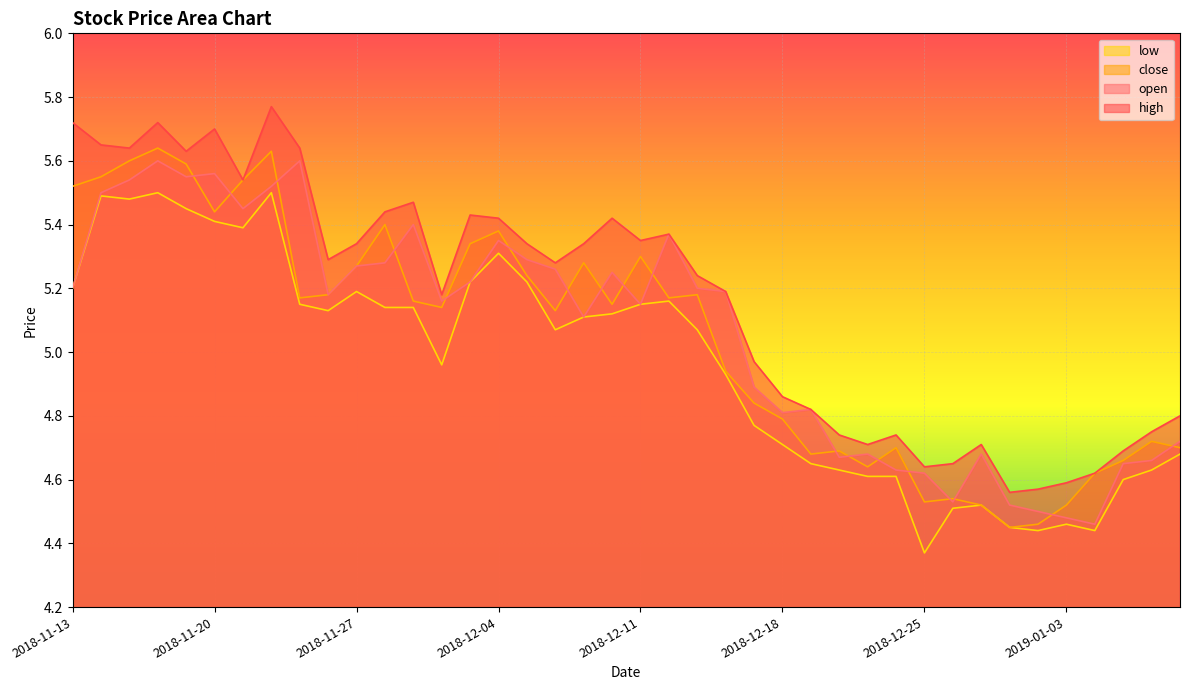

What is the total value across all series at 2018-12-26?

18.2